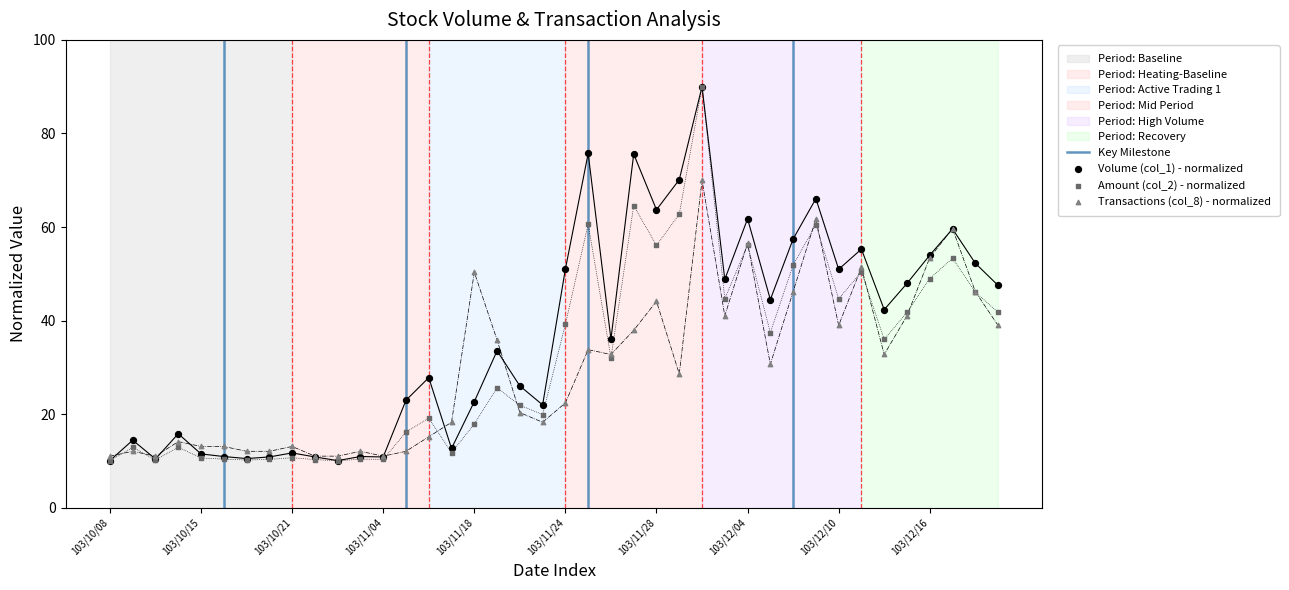

Which series has the largest Y range (max minus min)?

Amount (col_2)